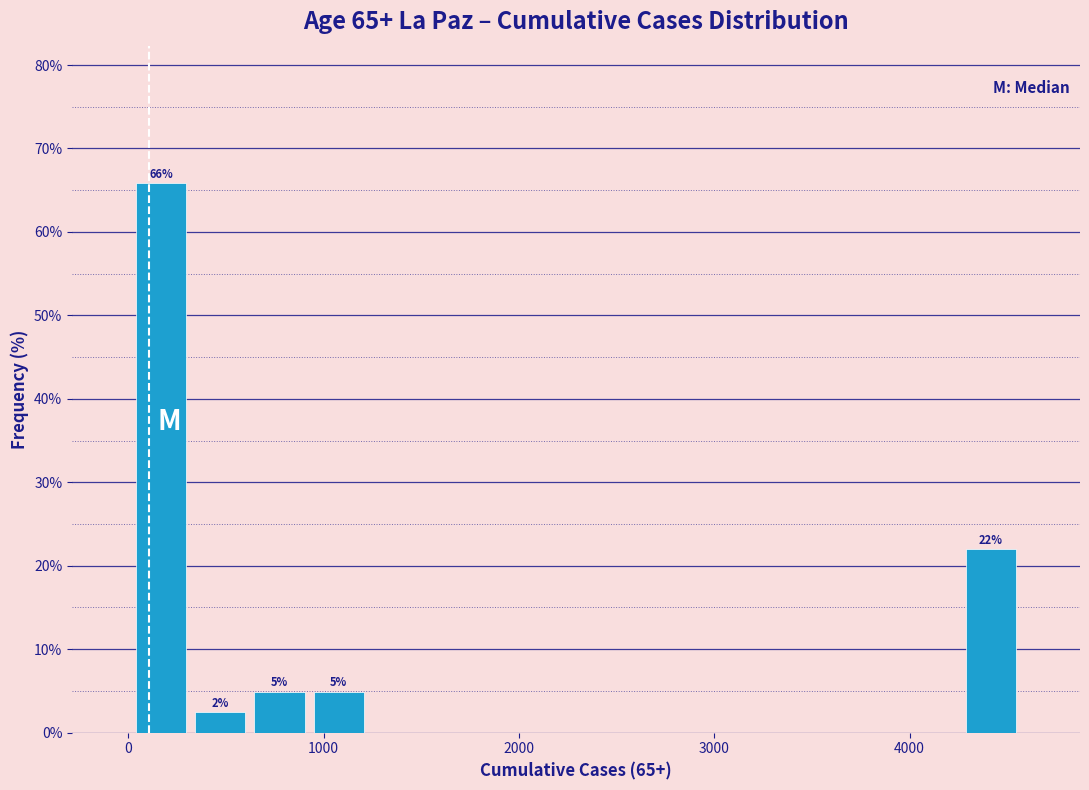

Around what value on the x-axis is the tallest bar? Give the approximate position of its centre, as read against the axis.

200